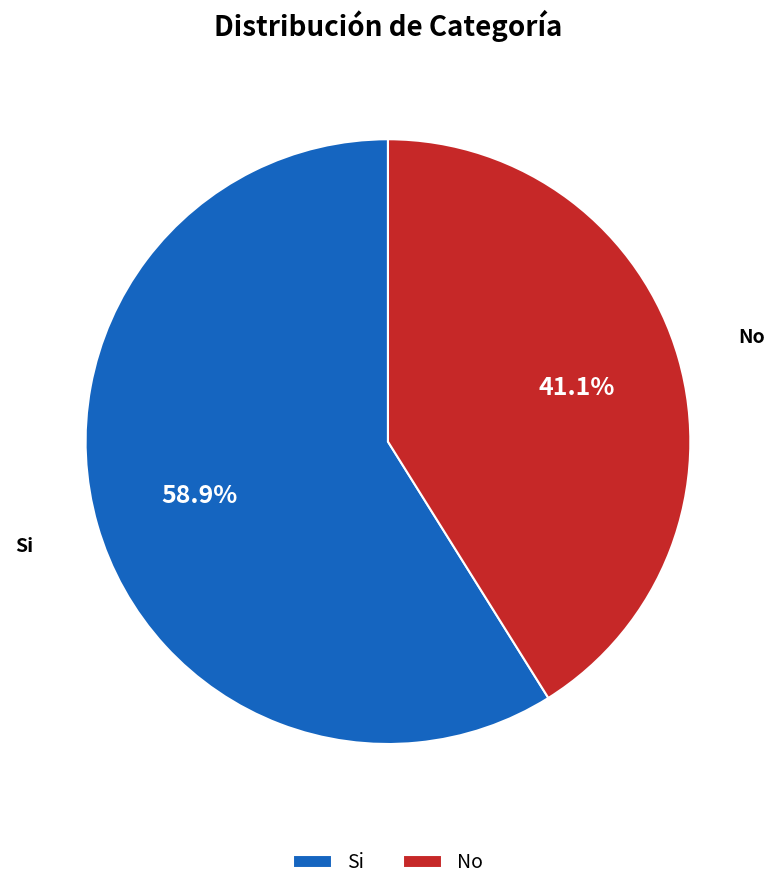

Does No account for over 50% of the chart?

No